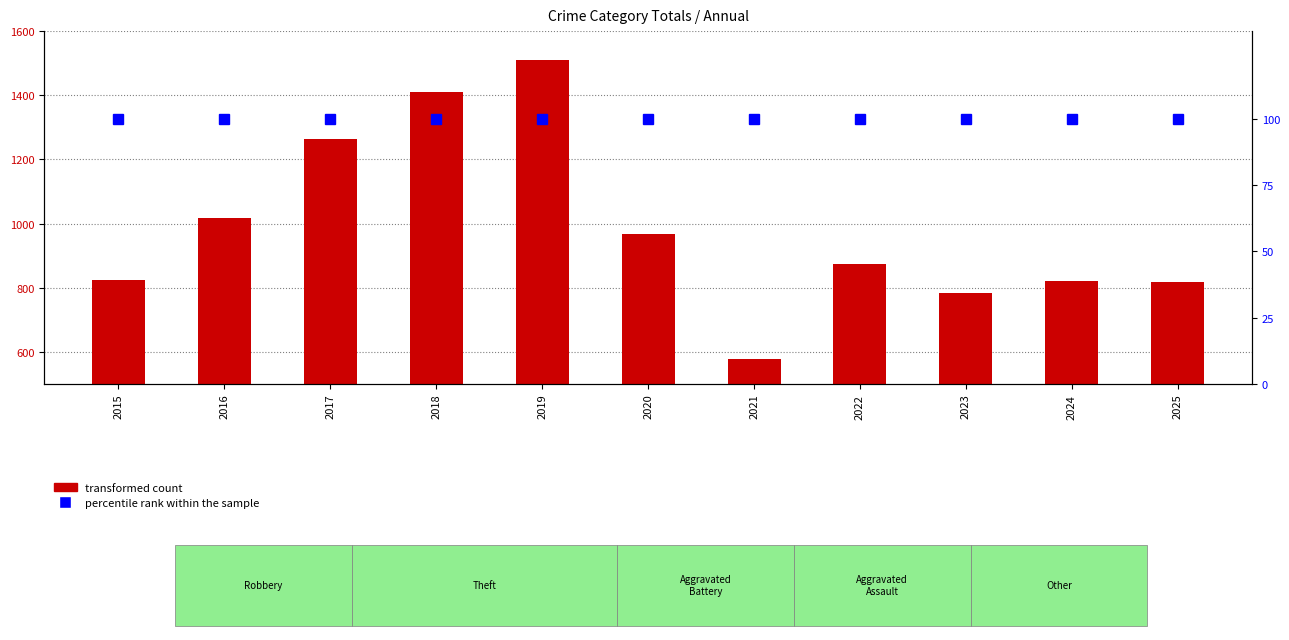

Rank the categories by value from lowest to highest.

2021, 2023, 2025, 2024, 2015, 2022, 2020, 2016, 2017, 2018, 2019